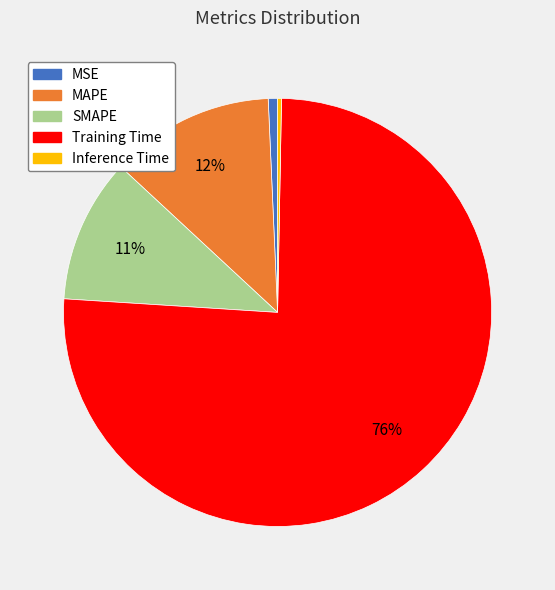

How many slices are in this pie chart?

5